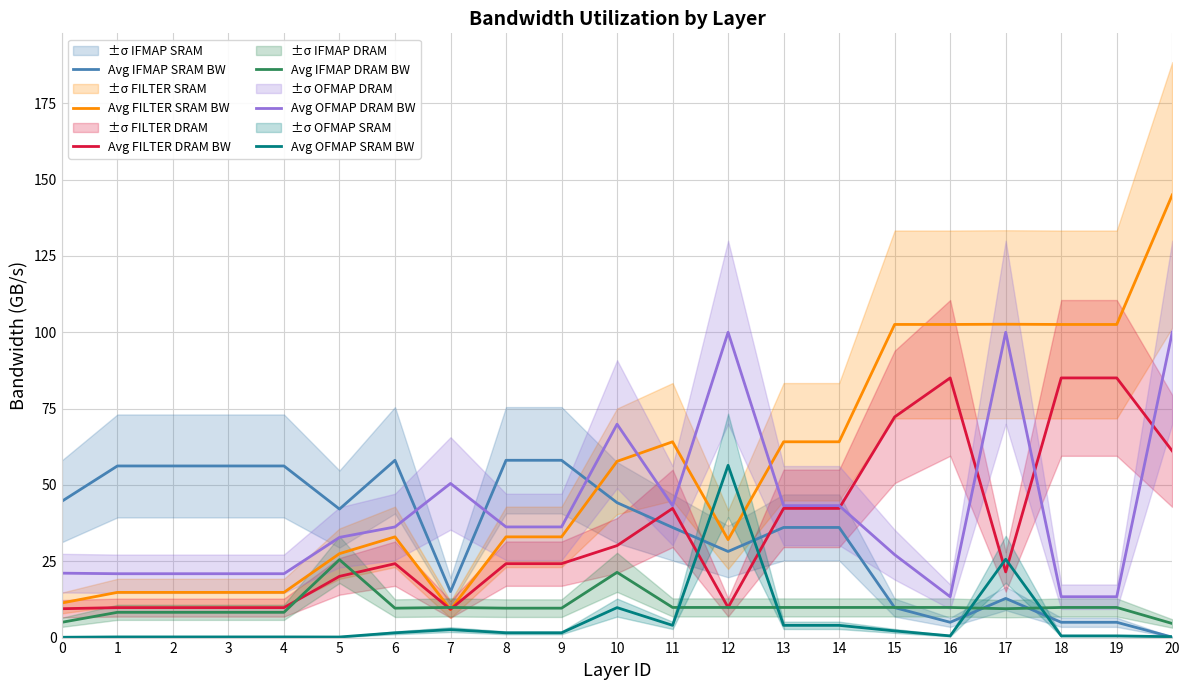

How many values in the Avg FILTER DRAM BW series are below 24?

9